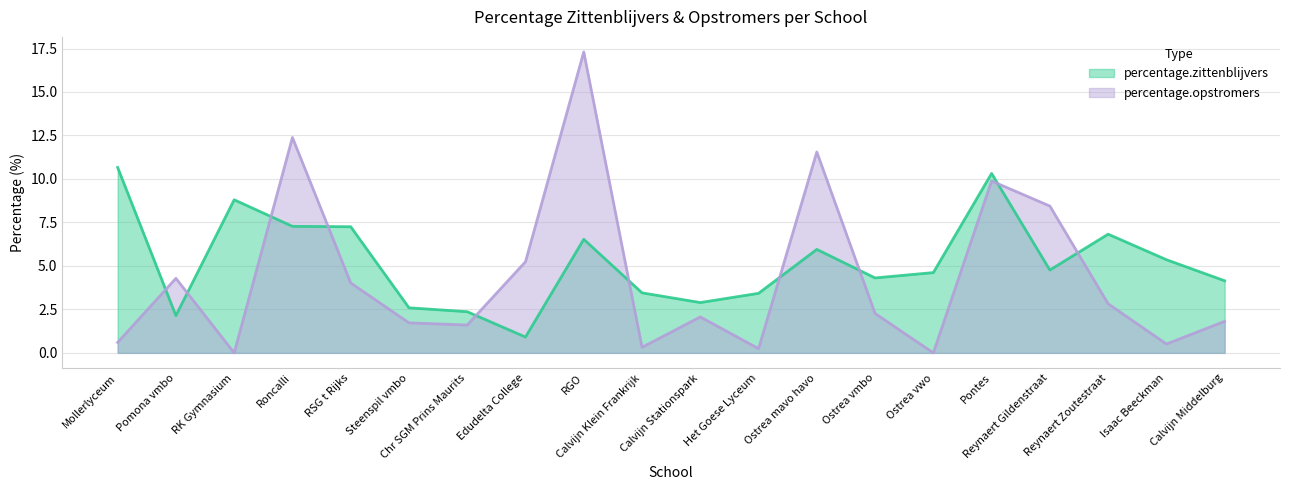

At how many categories does at least one series exceed 11?

3